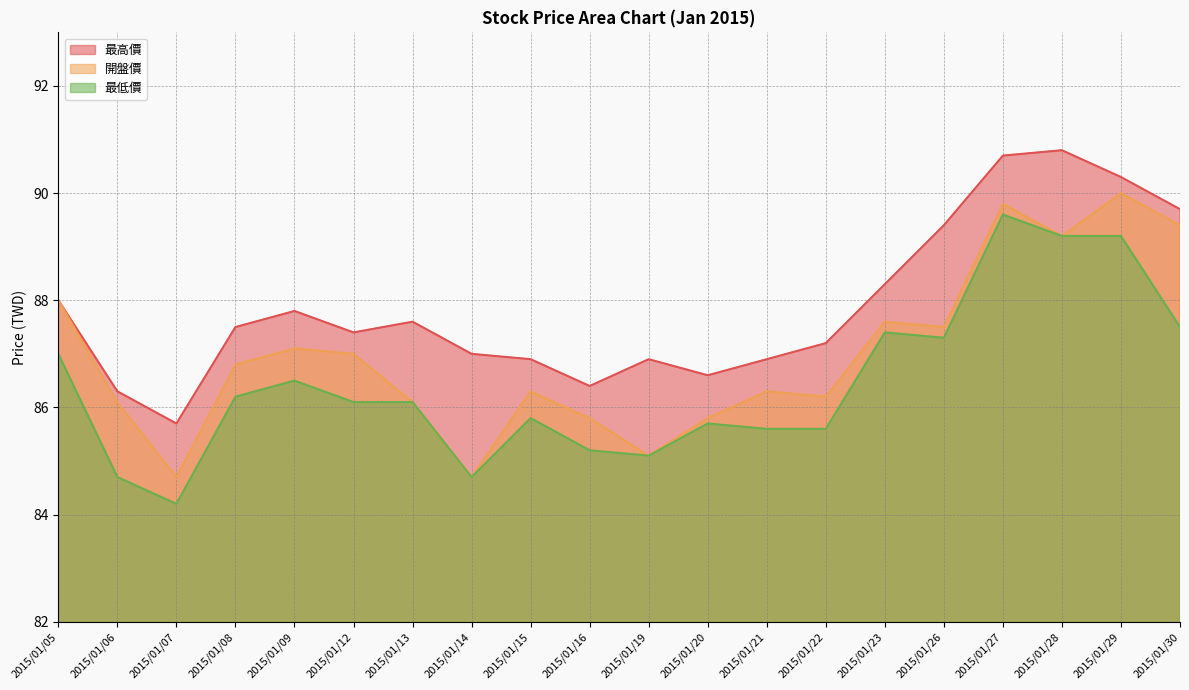

The value of 最低價 at 2015/01/13 is 86.1. True or false?

True